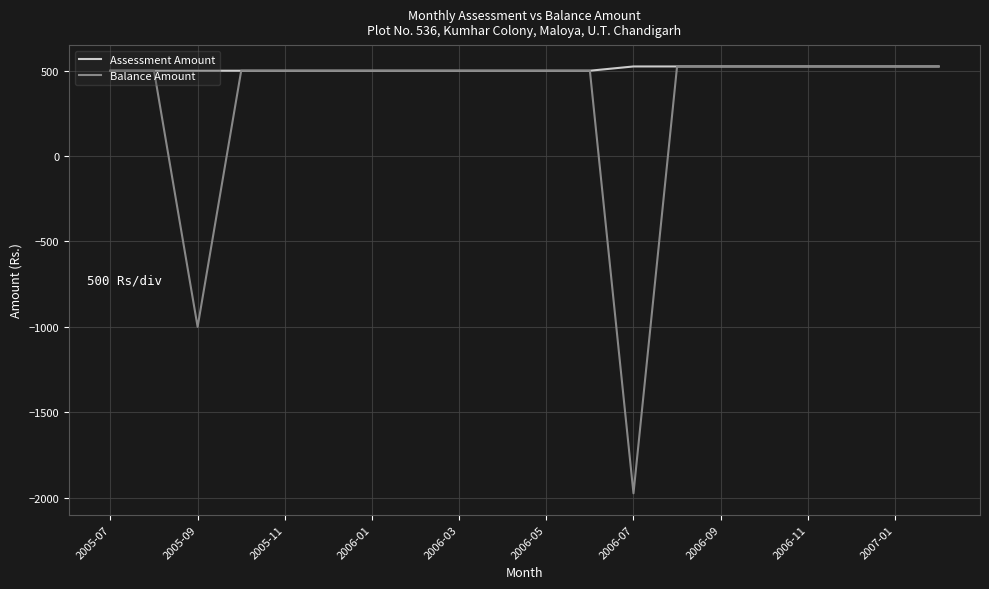

What is the lowest value of the Assessment Amount series?

500